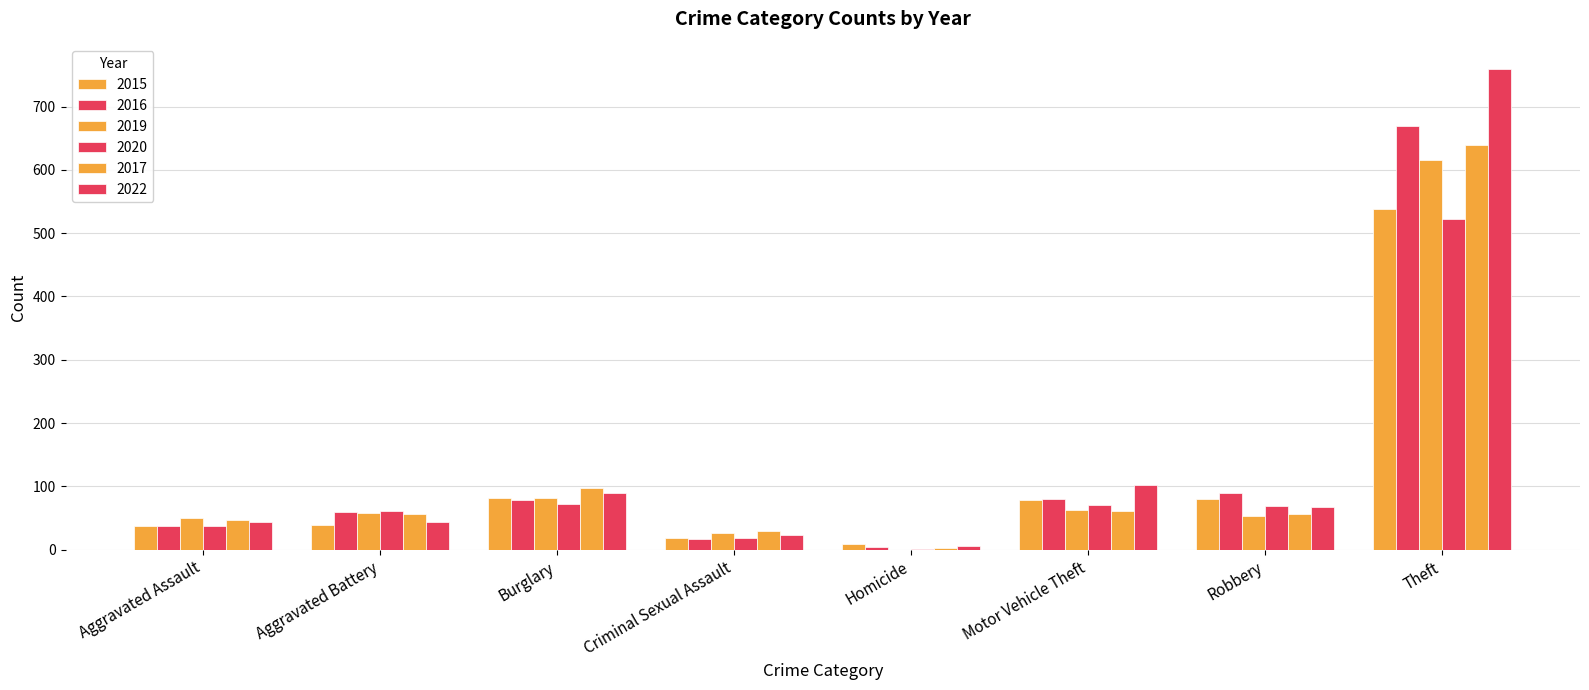

How many series are shown in this chart?

6